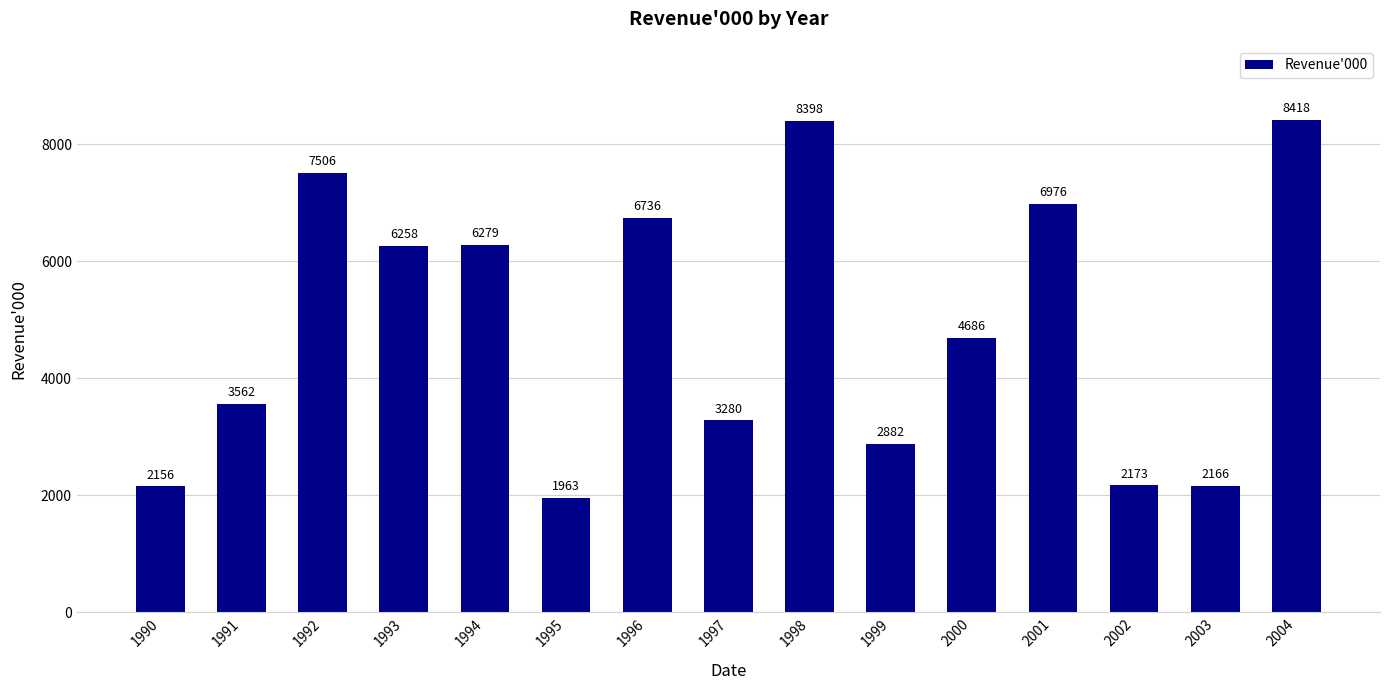

What is the maximum value shown in the chart?

8418